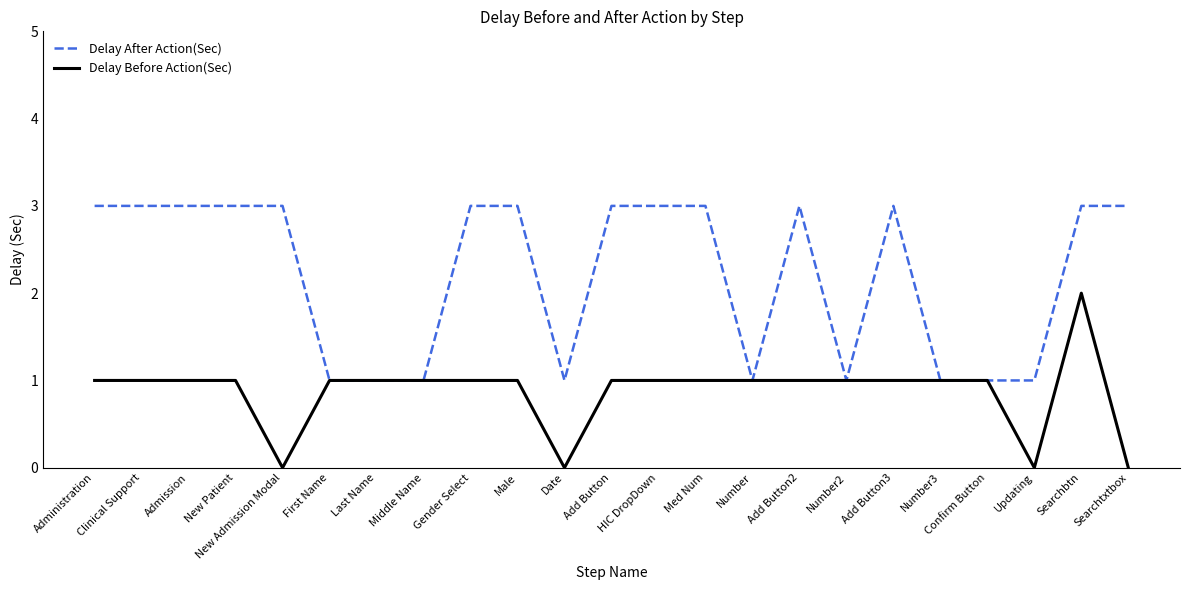

At Add Button2, list the series in order from smallest to largest.

Delay Before Action(Sec), Delay After Action(Sec)